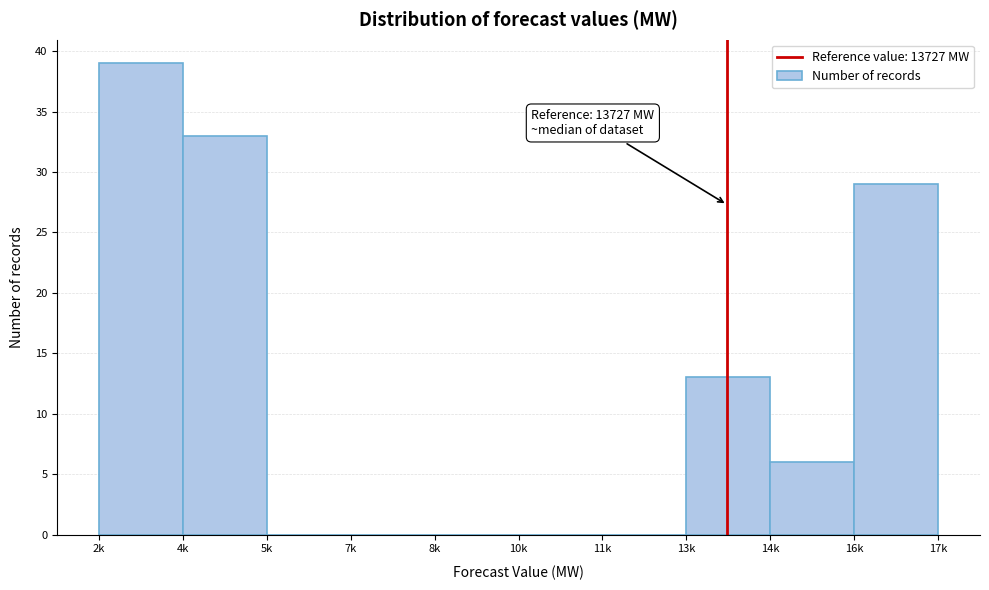

Reading left to right, what are all the values shown in this chart?

2k=39	4k=33	5k=0	7k=0	8k=0	10k=0	11k=0	13k=13	14k=6	16k=29